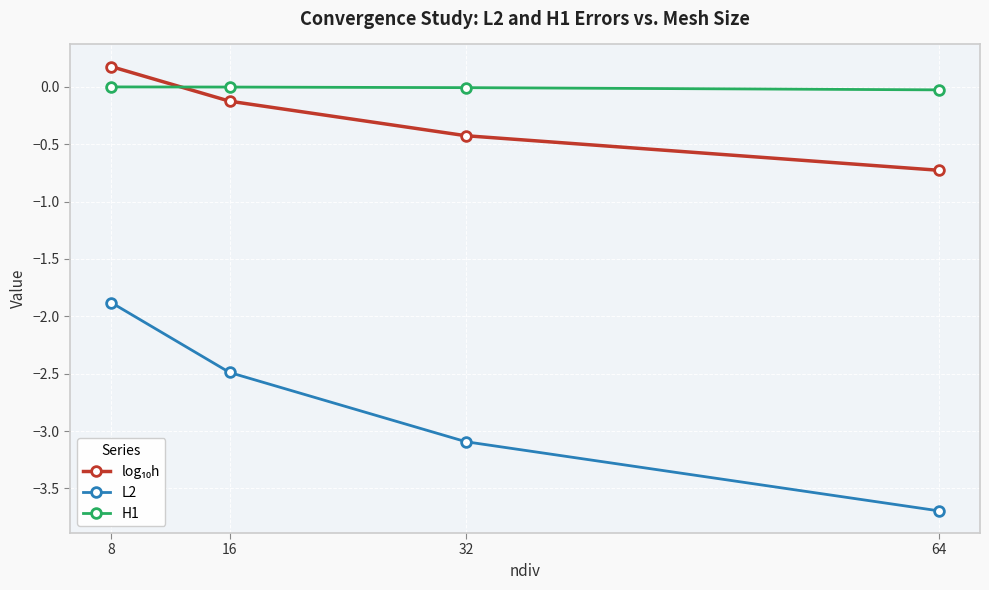

How many lines are shown in the chart?

3